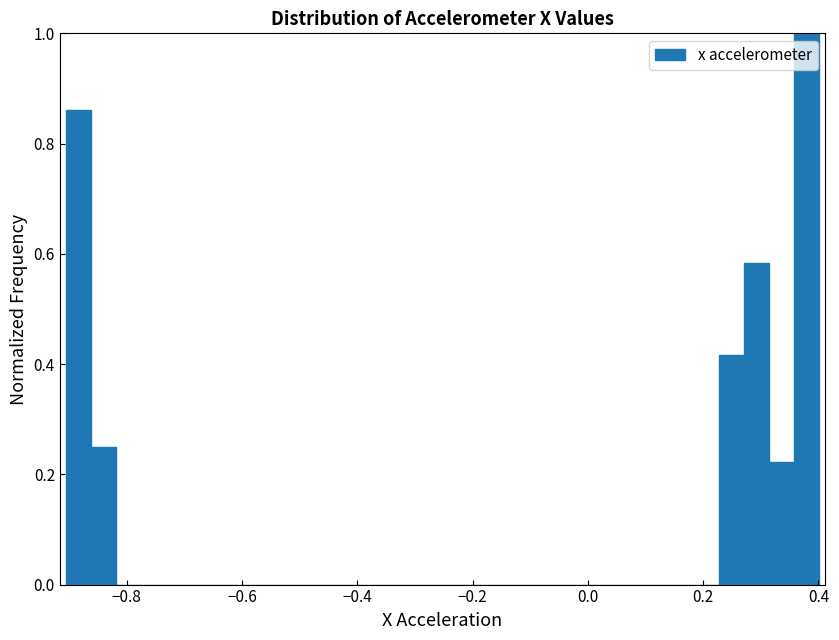

Around what value on the x-axis is the tallest bar? Give the approximate position of its centre, as read against the axis.

0.38